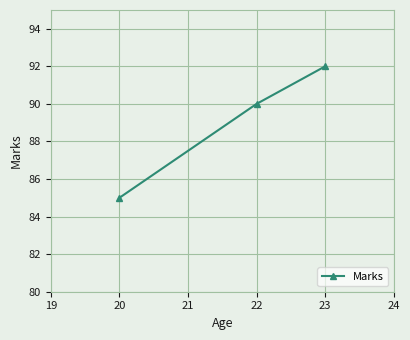

What is the greatest value displayed?

92